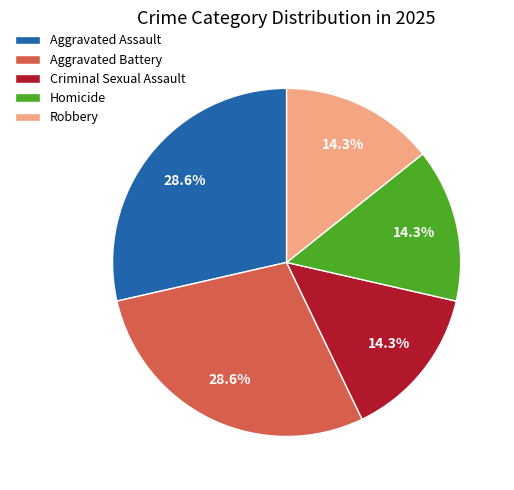

Count the number of slices in the pie.

5